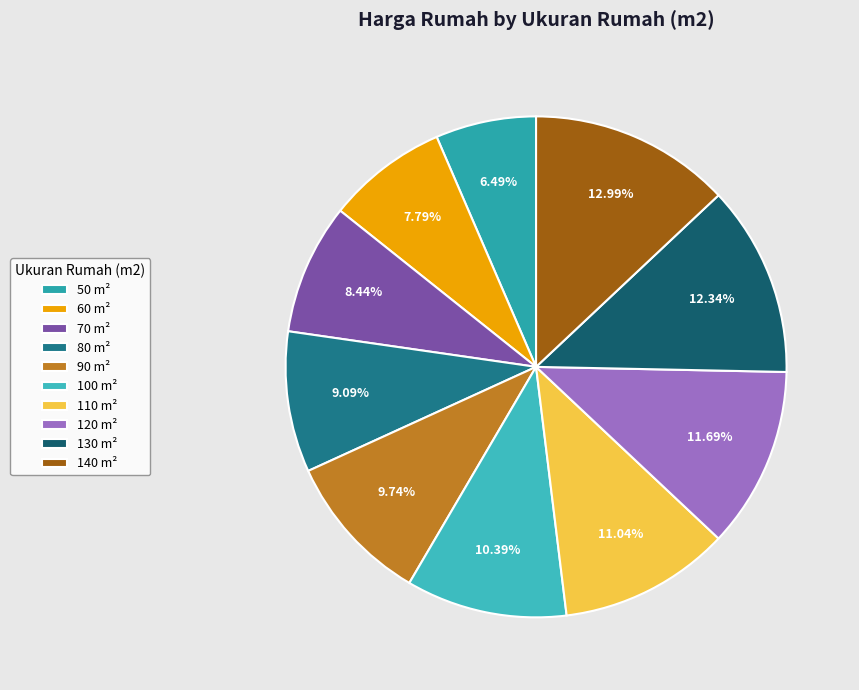

How many segments does this pie chart have?

10